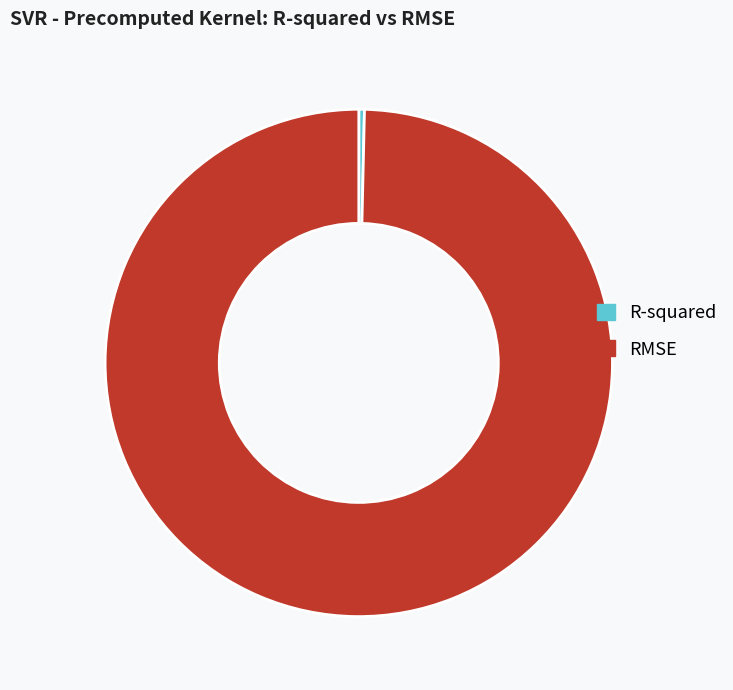

Do R-squared and RMSE together represent more than half of the pie?

Yes